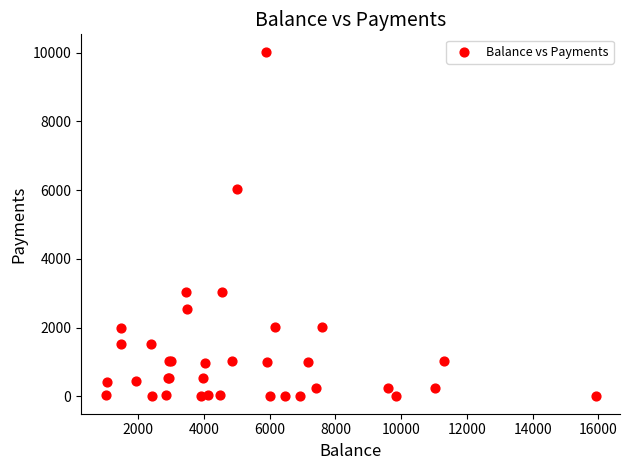

What Y value in the scatter plot is closest to 5015?

6030